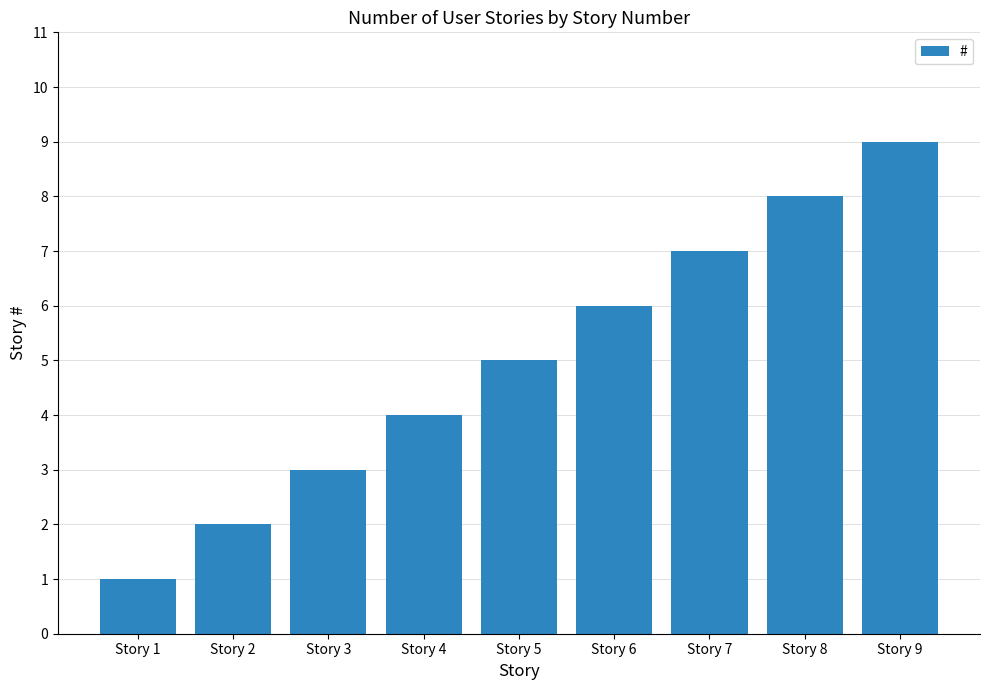

True or false: the data shows 2 at Story 2.

True